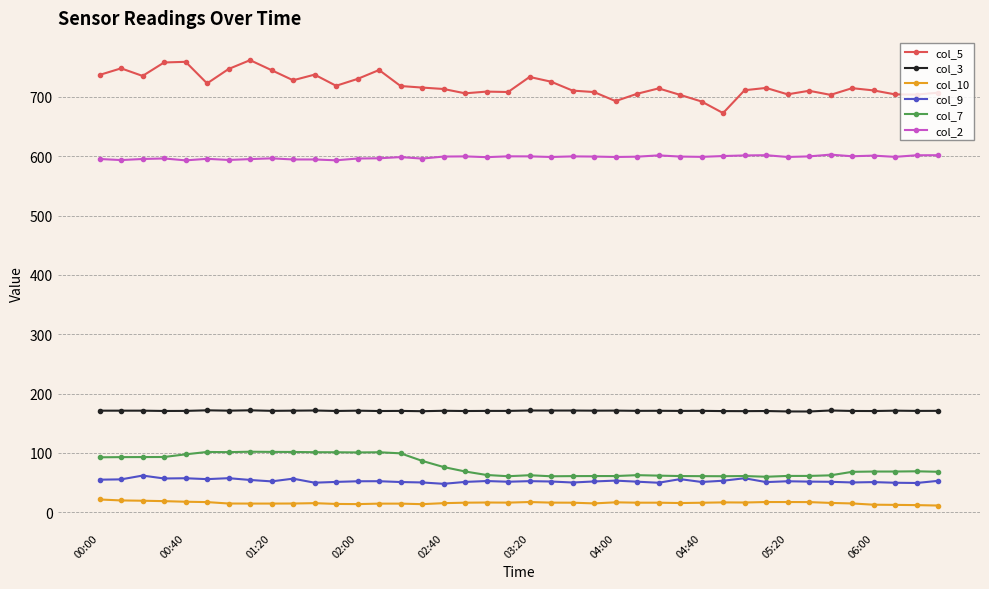

True or false: col_7 and col_2 intersect in this chart.

False